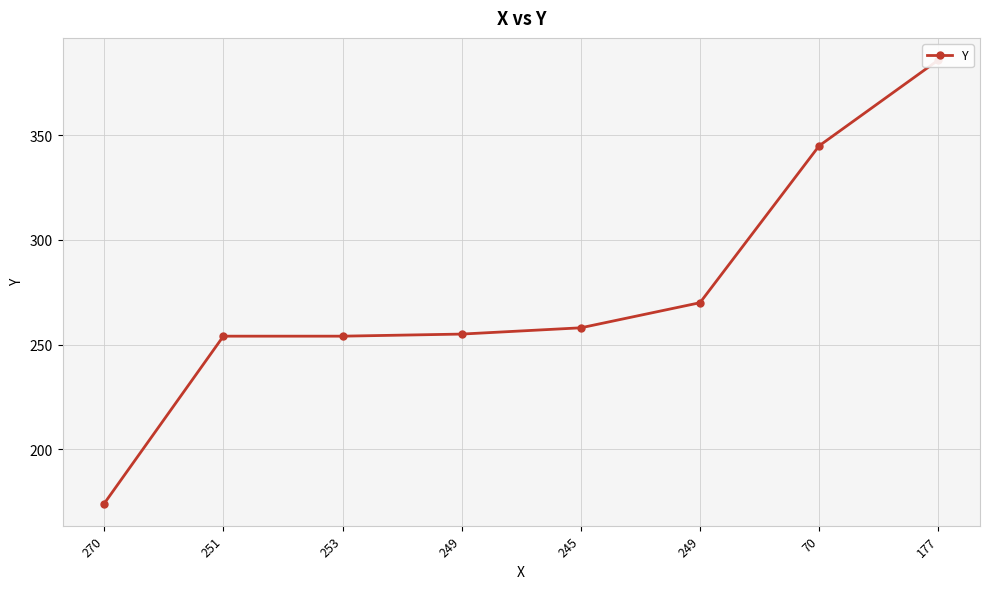

List the labels in order of value, largest first.

177, 70, 249, 245, 249, 251, 253, 270